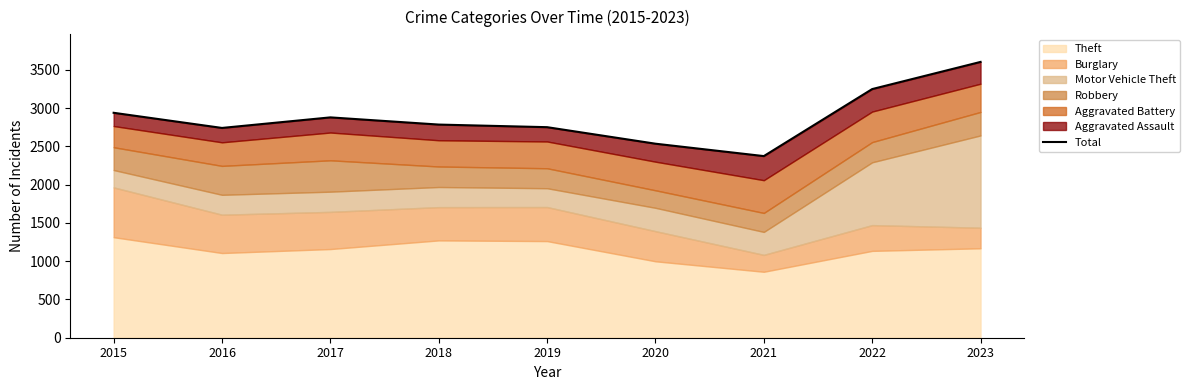

At which category does the chart reach its peak across all series?

2023